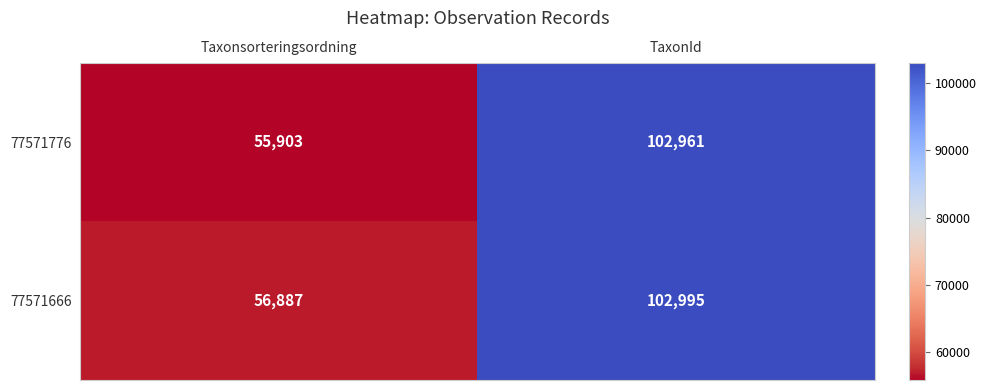

Which series has the largest total across all categories?

77571666